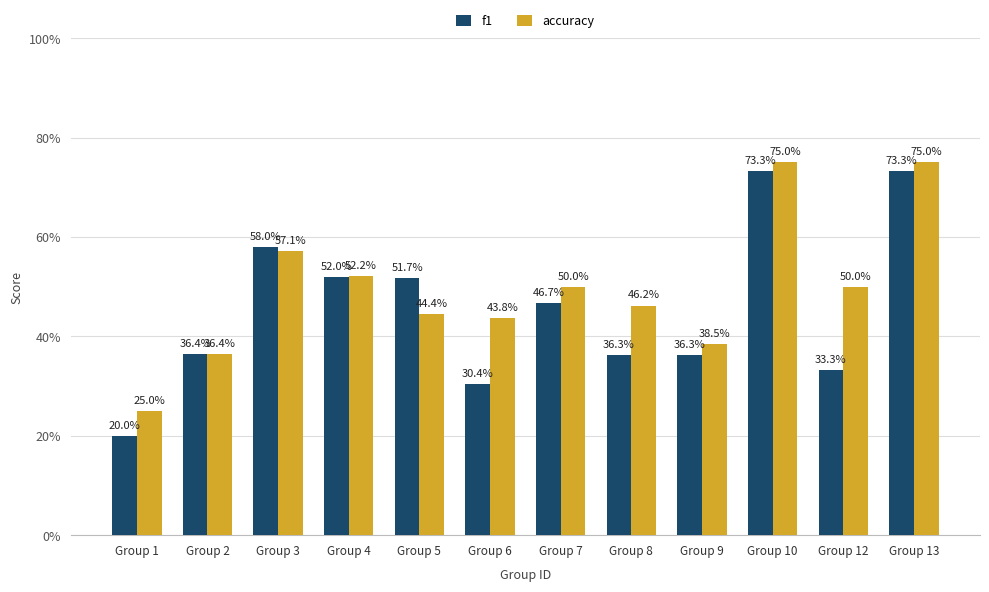

List the labels in order of accuracy value, largest first.

Group 10, Group 13, Group 3, Group 4, Group 7, Group 12, Group 8, Group 5, Group 6, Group 9, Group 2, Group 1